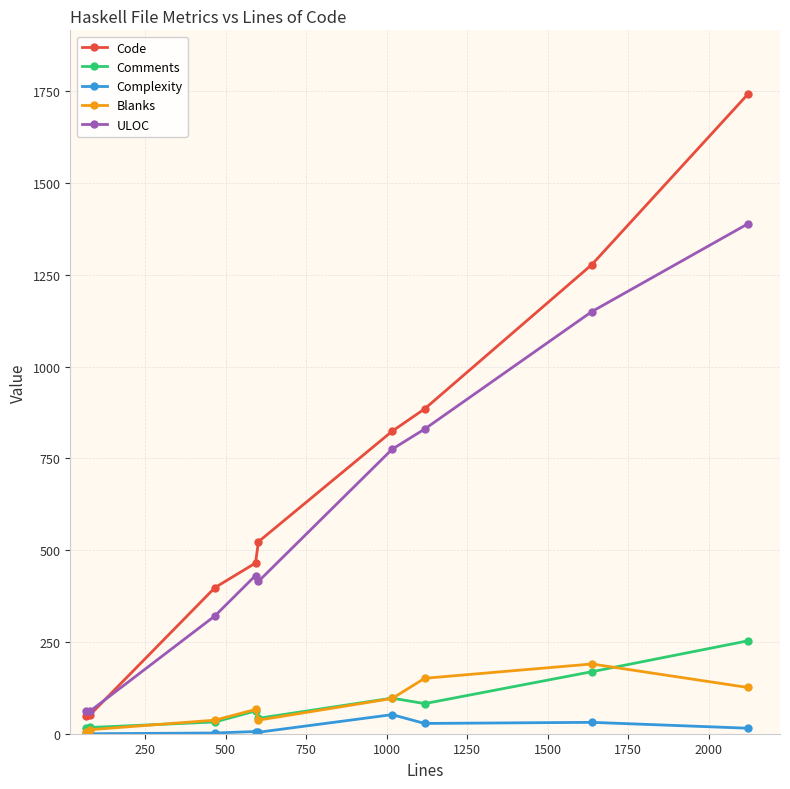

Which series has the widest spread of values?

Code